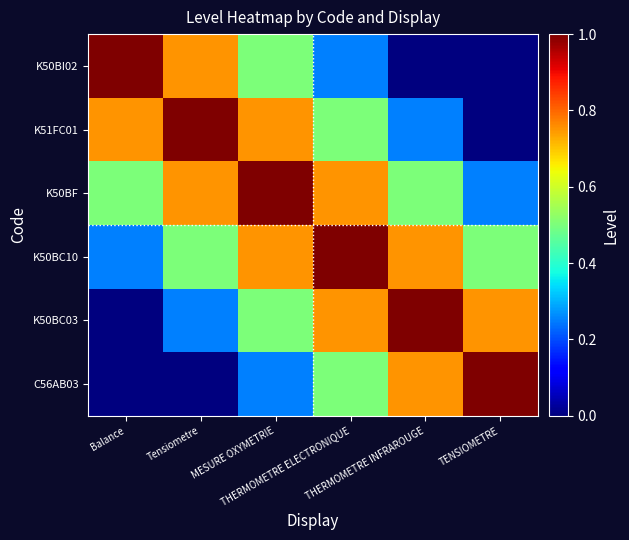

Rank the series by their maximum value, from lowest to highest.

K50BI02, K51FC01, K50BF, K50BC10, K50BC03, C56AB03